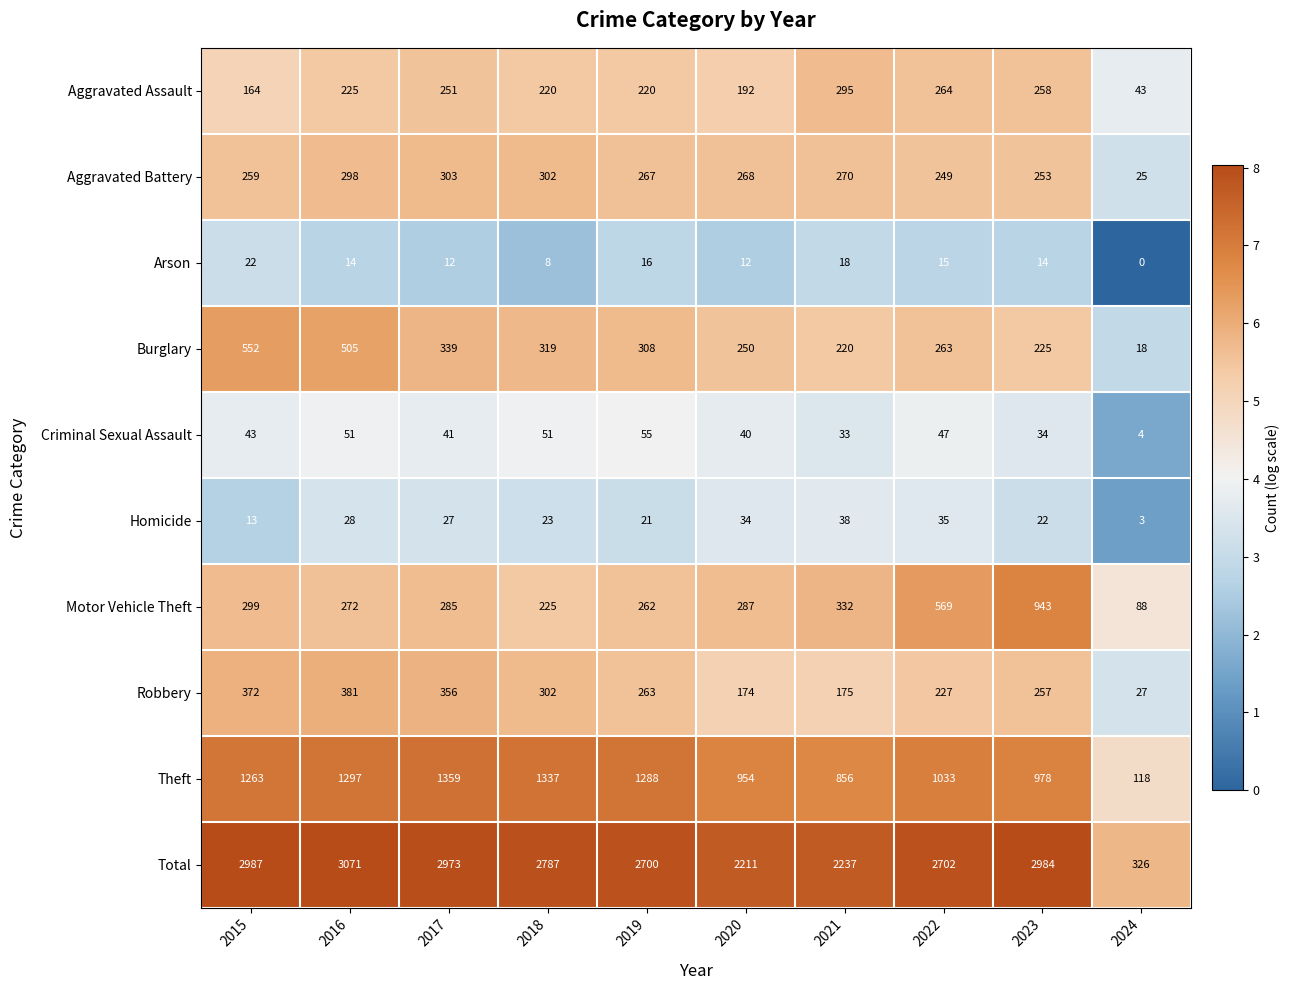

Which series has the largest total across all categories?

Total